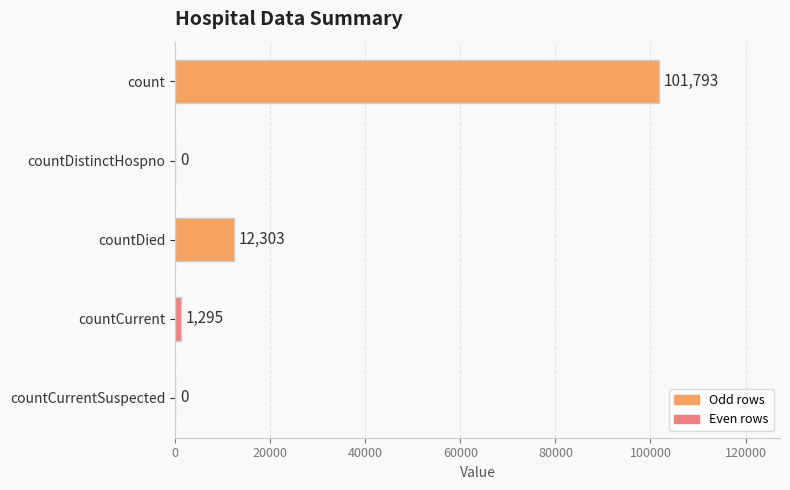

Are the bars horizontal?

Yes